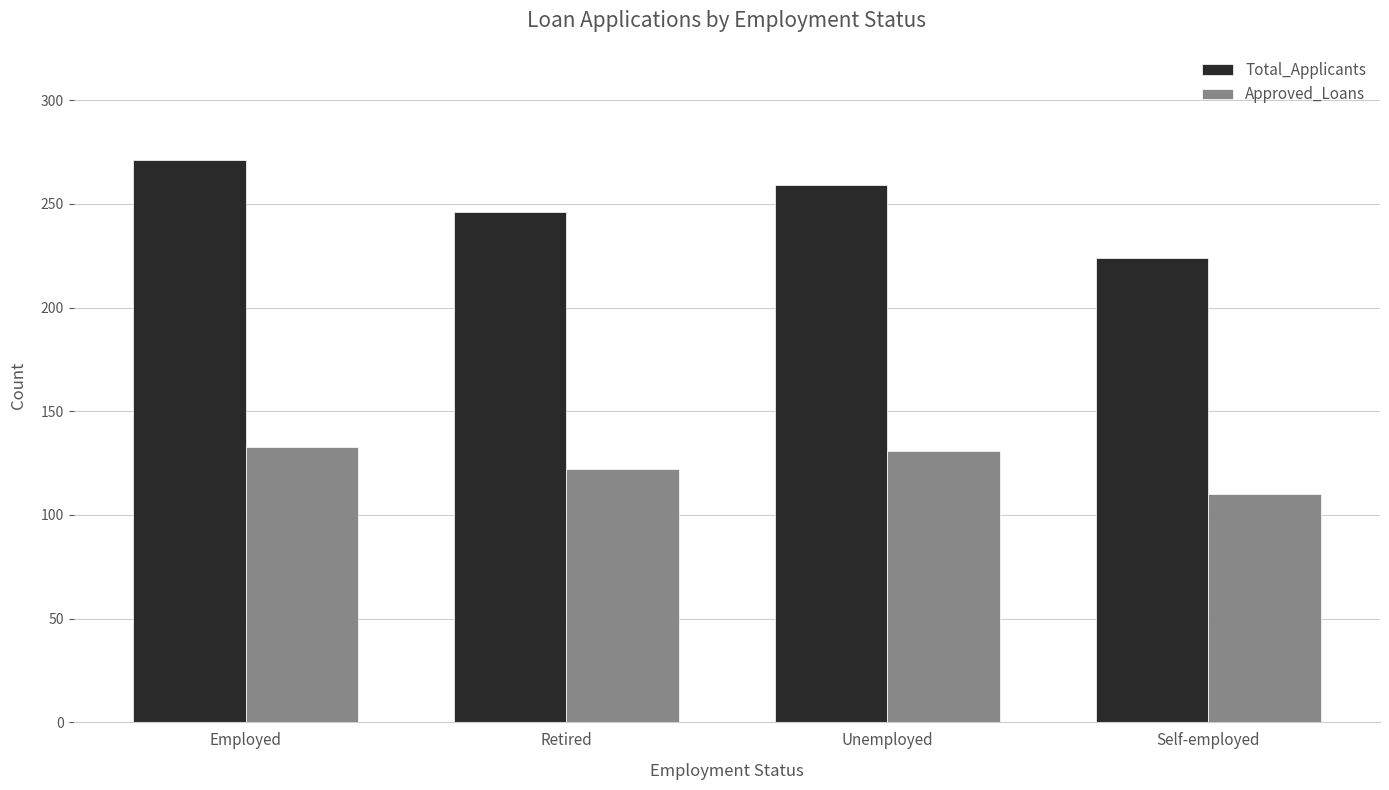

The Total_Applicants series shows 246 at Retired. True or false?

True